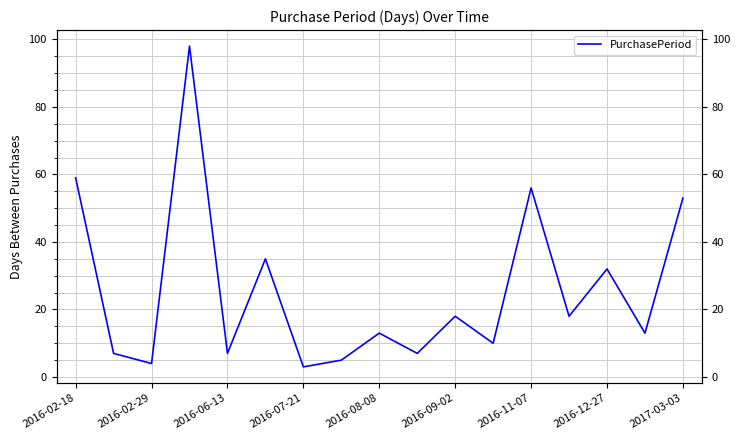

What is the label of the 1st point from the left?

2016-02-18